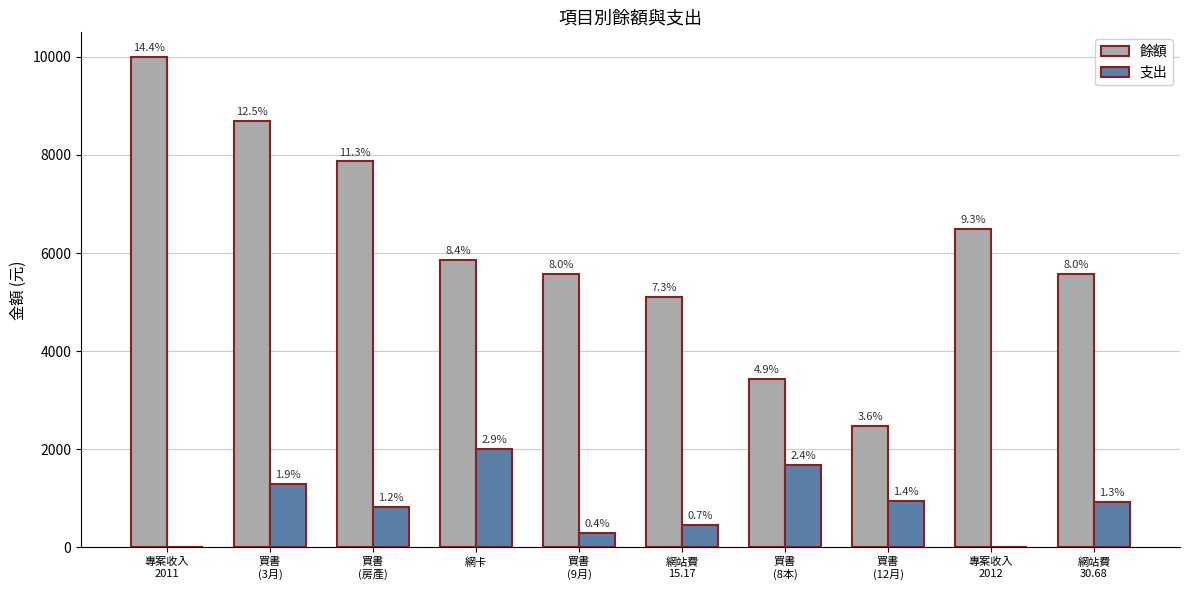

Reading right to left, what are all the values shown in this chart?

餘額: 5565	6483	2483	3436	5109	5565	5868	7868	8700	10000
支出: 918	0	953	1673	456	303	2000	832	1300	0